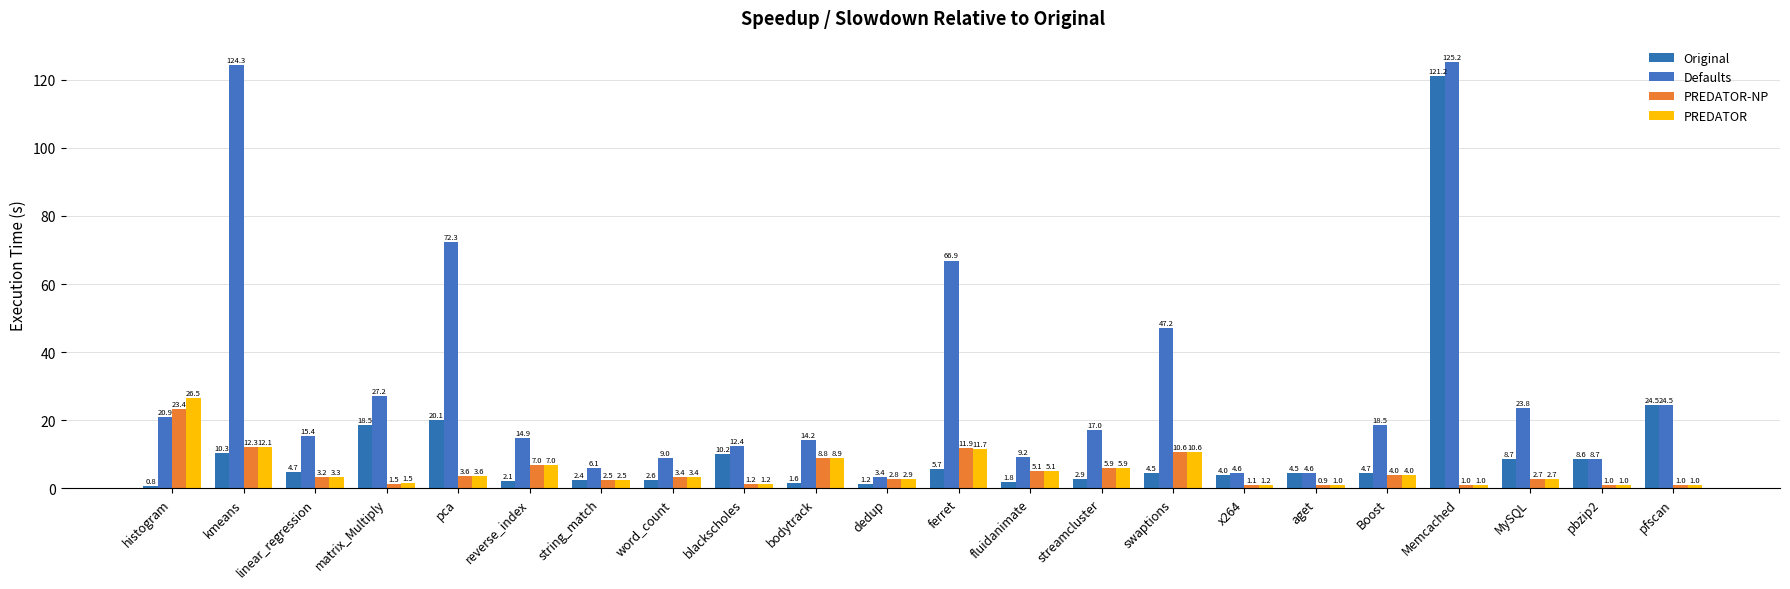

What is the label of the 21st bar from the right?

kmeans